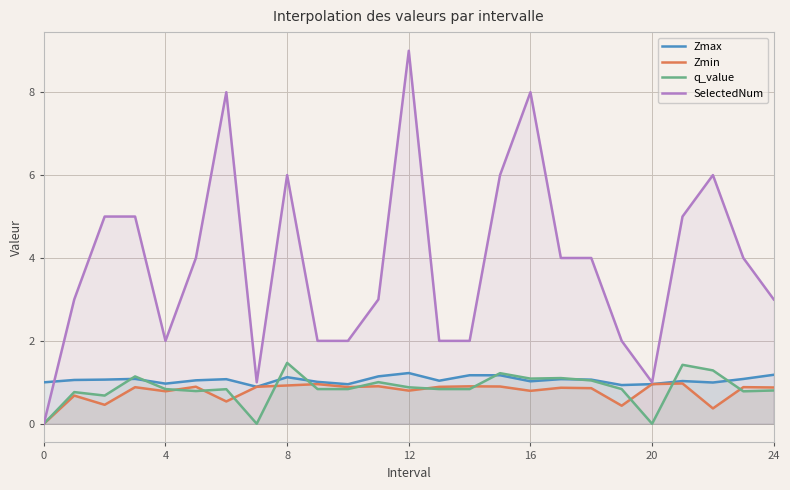

The value of SelectedNum at 12 is 15.3. True or false?

False